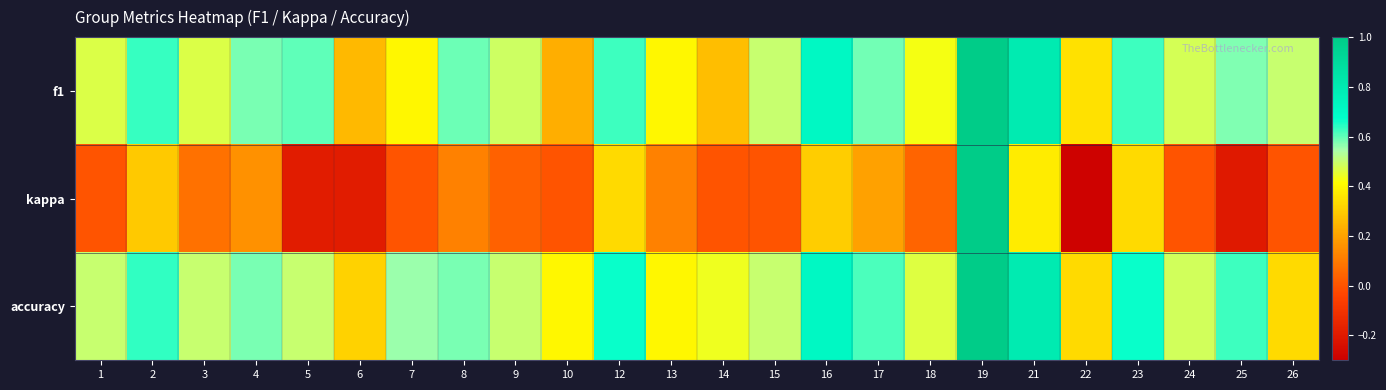

Count the number of data series in this chart.

3